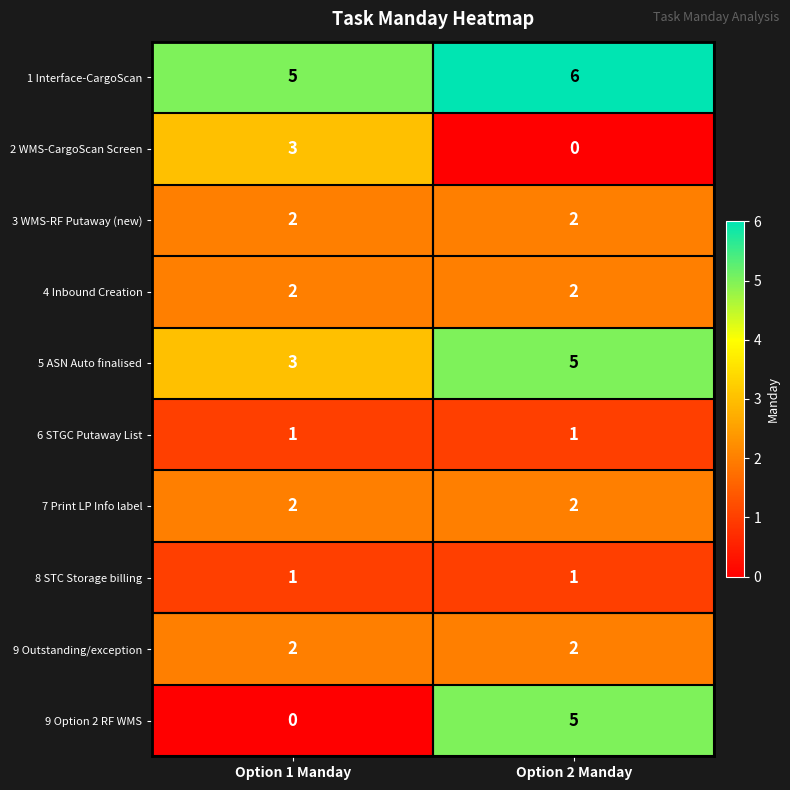

Which category has the highest value across all series?

Option 2 Manday